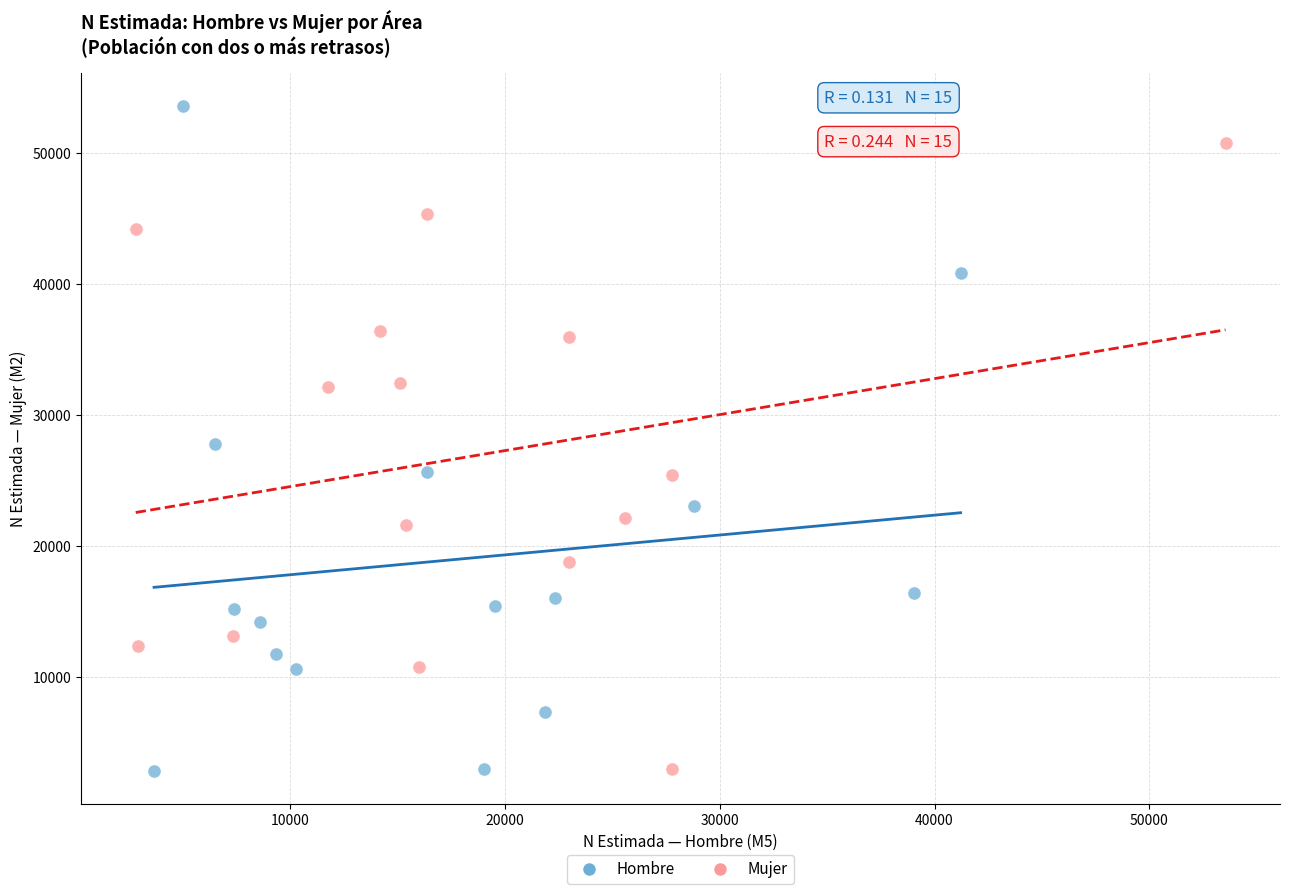

Which series contains the highest Y value?

Hombre